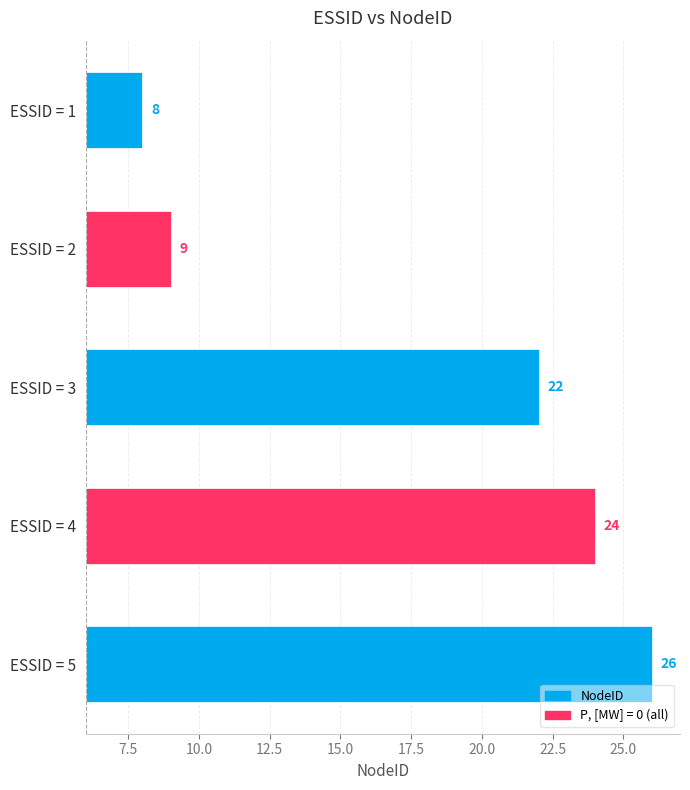

What is the difference between the second highest and second lowest values?

15